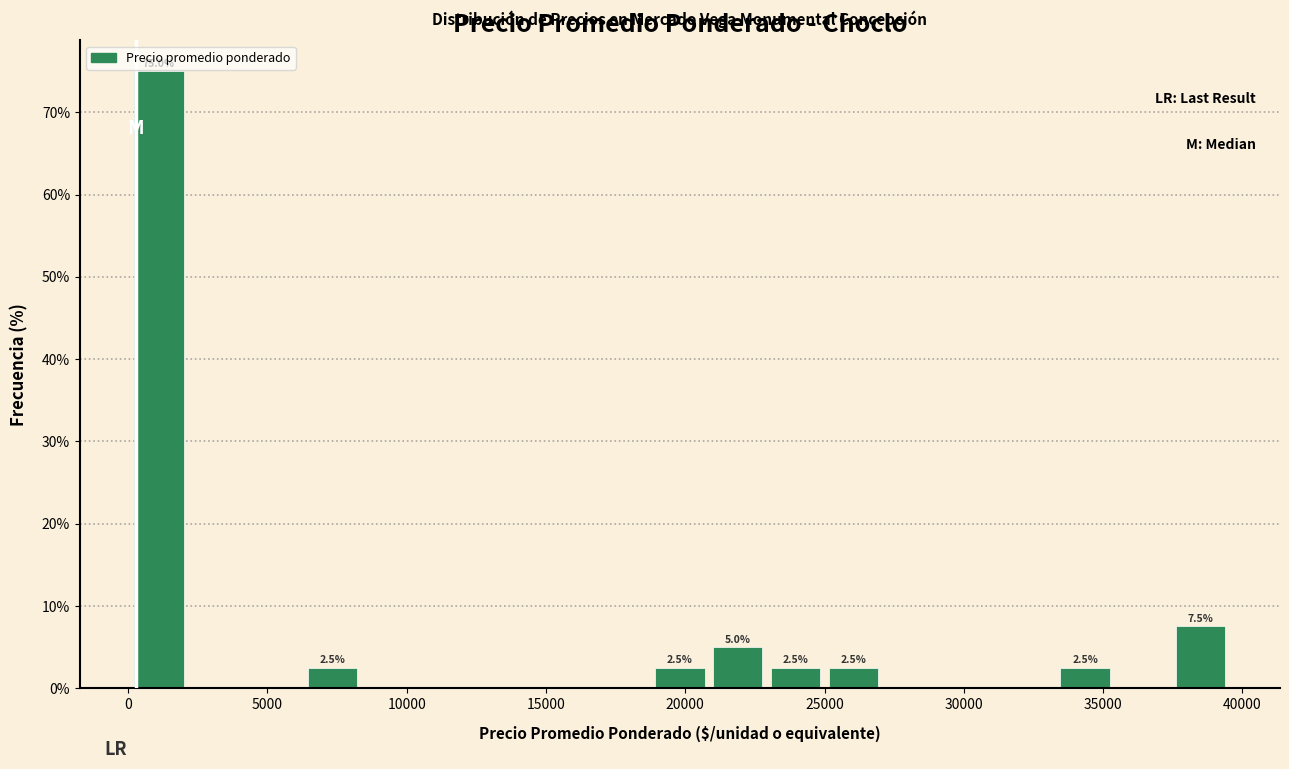

Over which range of the x-axis is the bar tallest?

0 to 2000